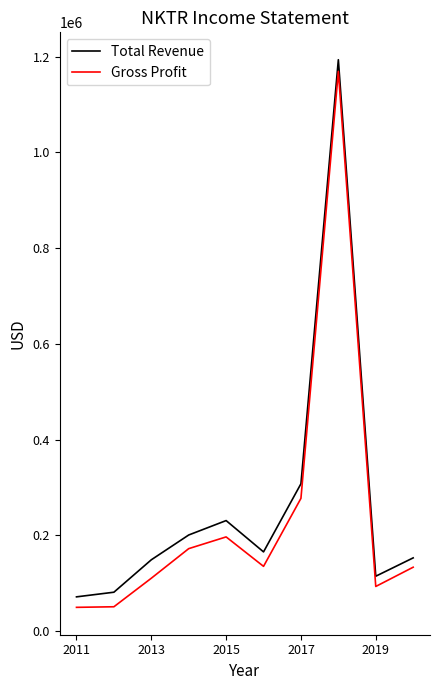

True or false: Gross Profit and Total Revenue cross at least once.

False